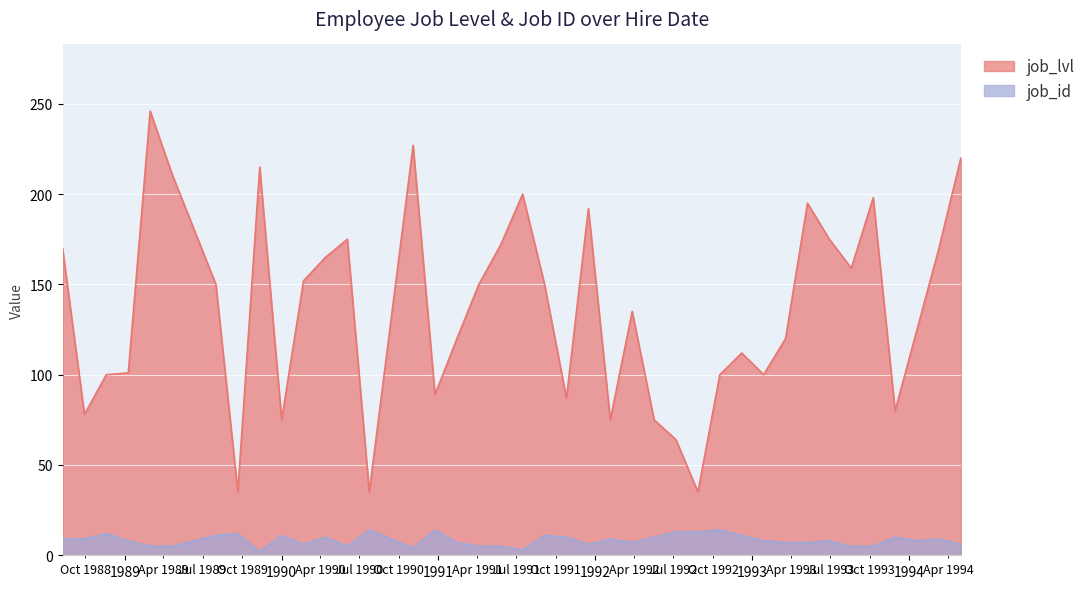

Is it true that job_lvl equals 169 at 1989-01-09?

False